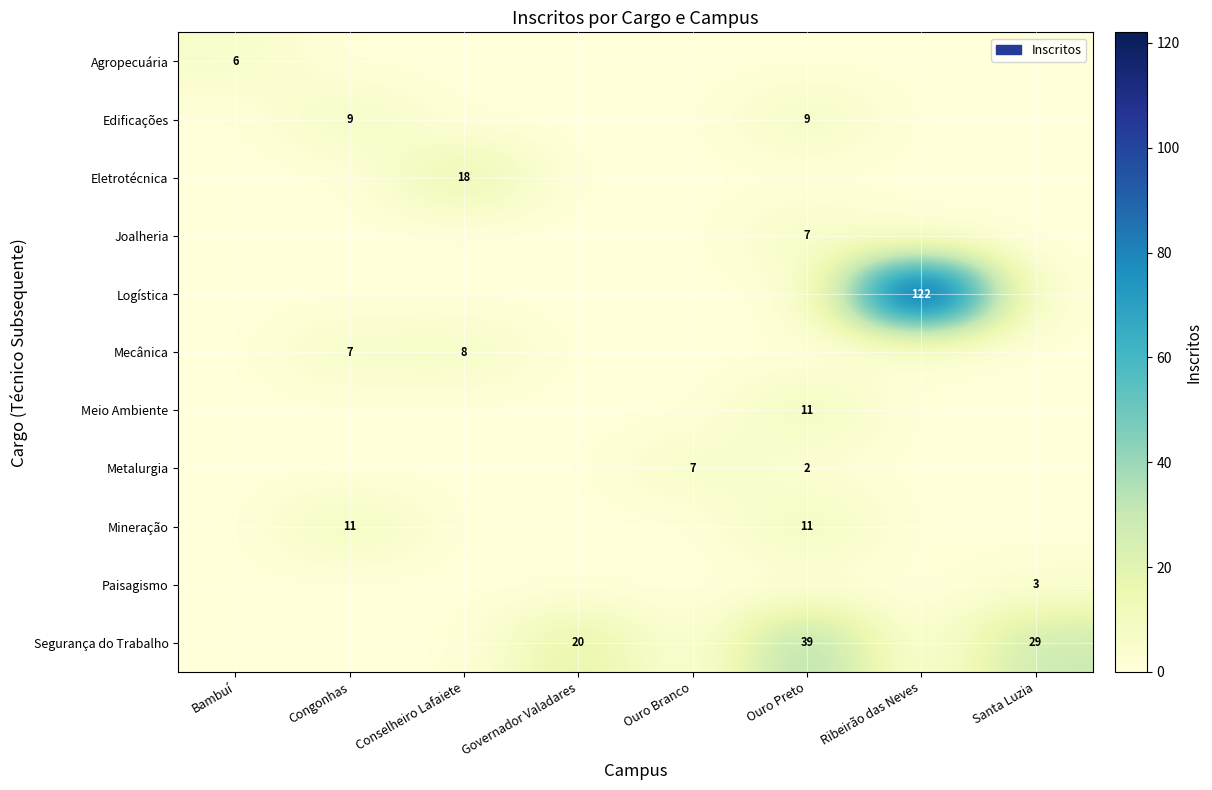

Is it true that Segurança do Trabalho equals 38 at Santa Luzia?

False